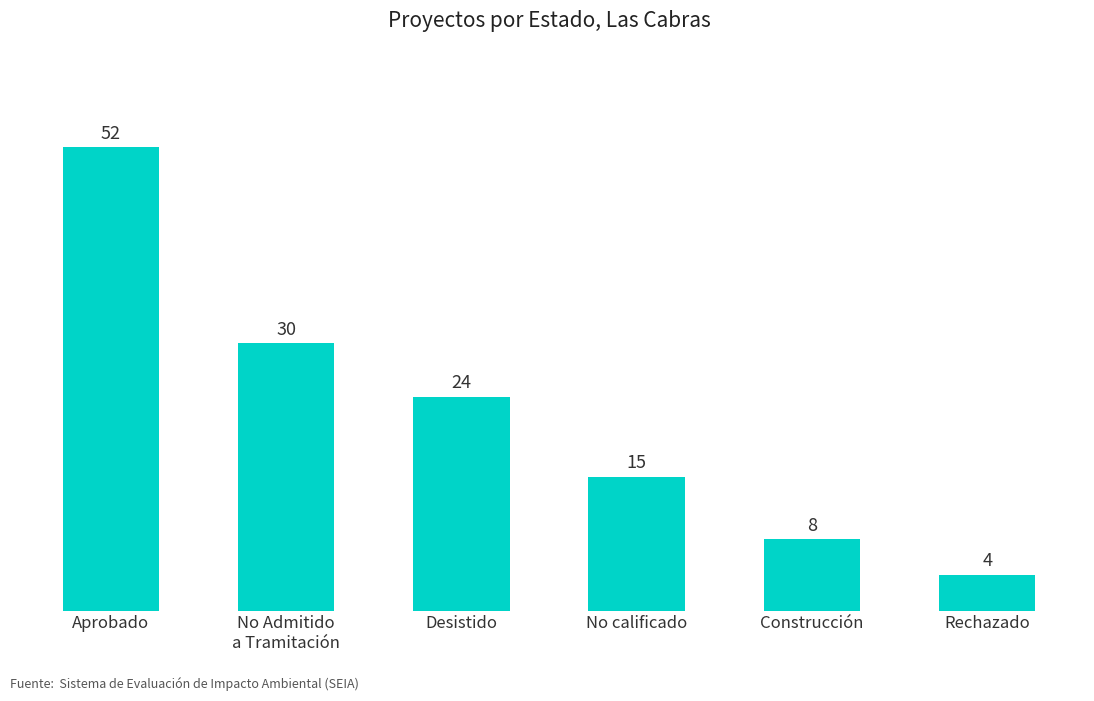

What is the maximum value shown in the chart?

52